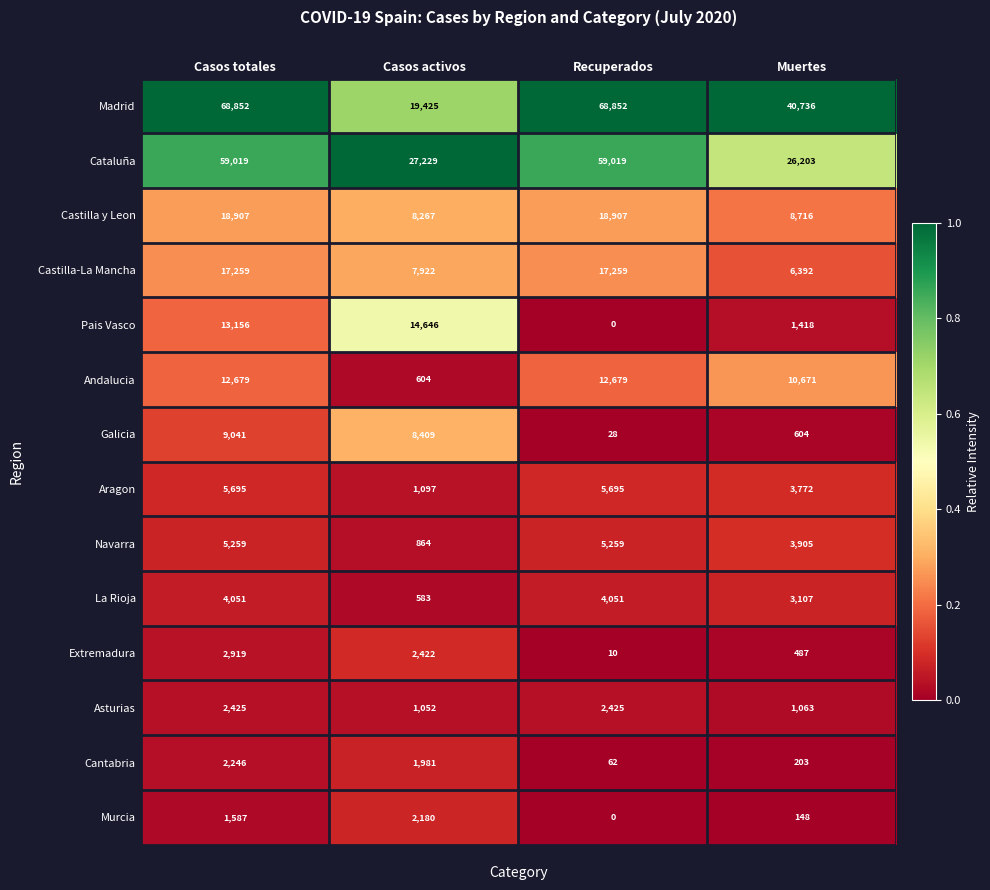

The value of Asturias at Casos activos is 1052. True or false?

True